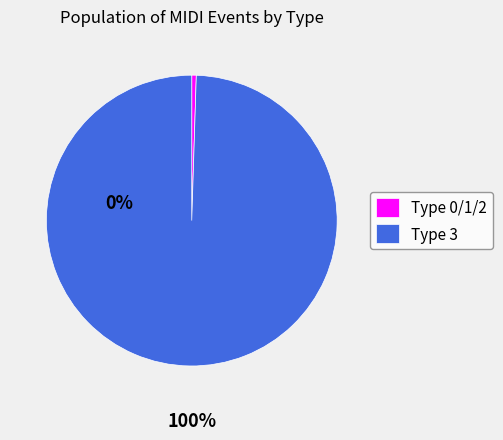

Combined, do Type 0/1/2 and Type 3 account for over 50%?

Yes